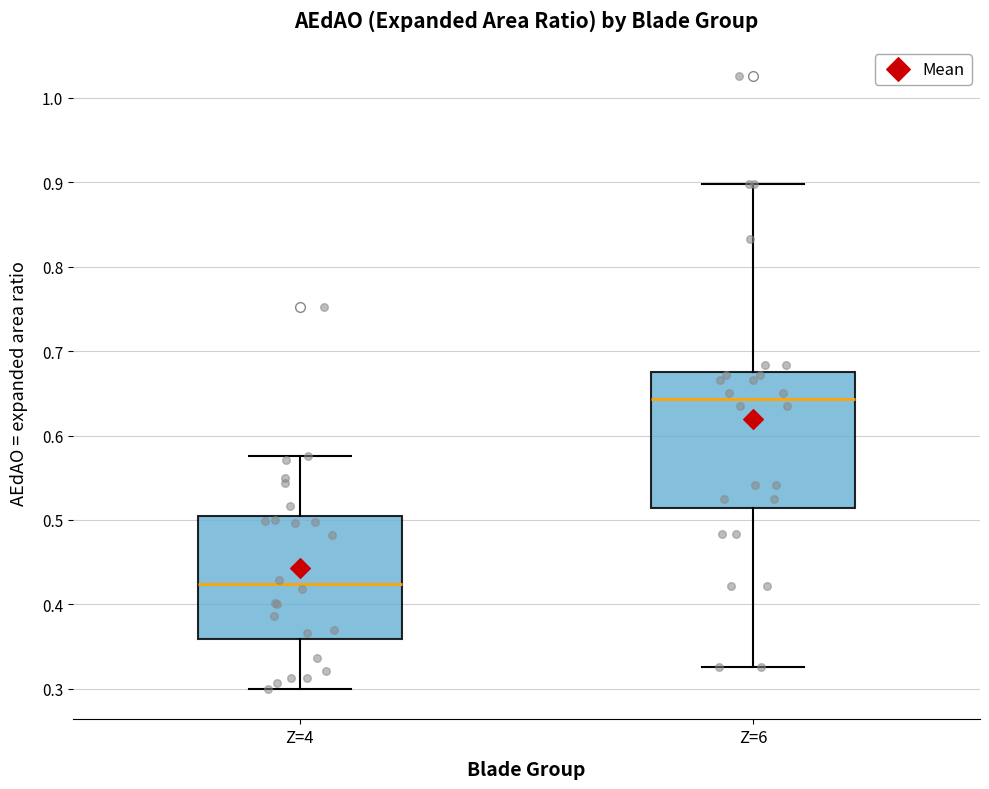

Which box's median line is the lowest?

Z=4